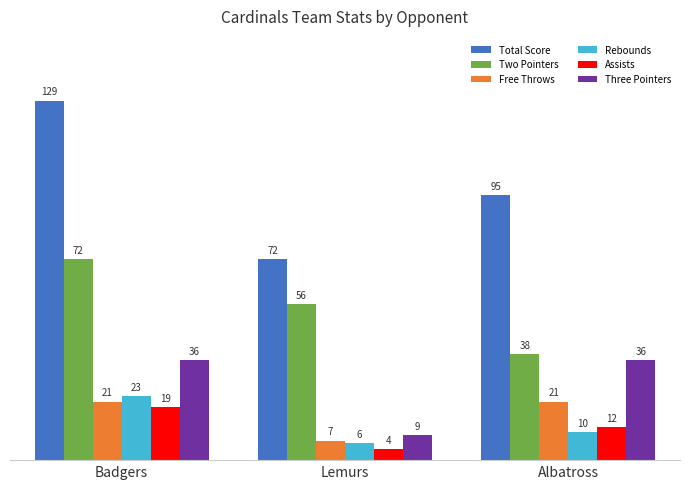

Which series has the largest total across all categories?

Total Score